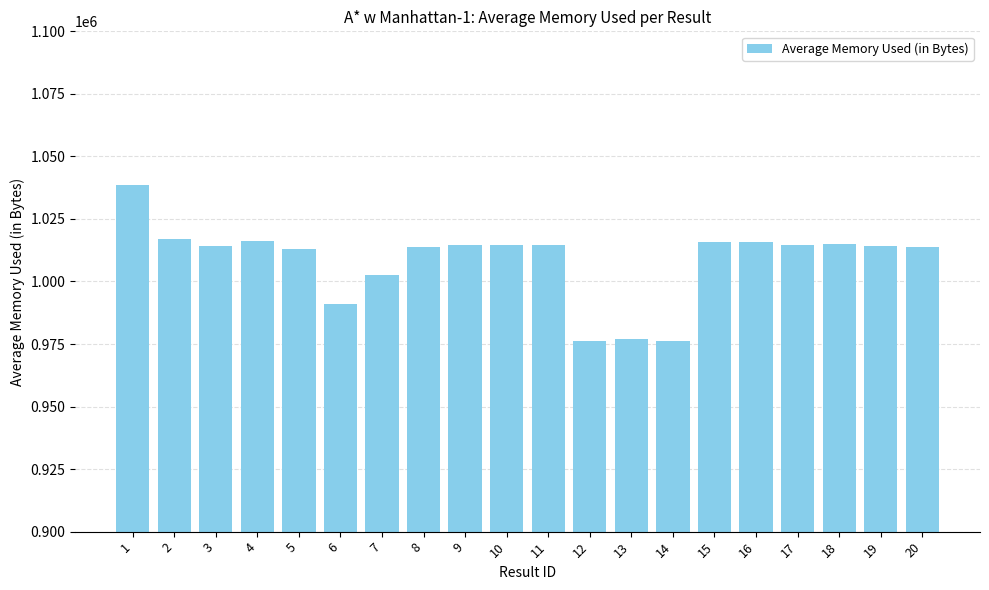

Is it true that the value at 1 is 284698.7?

False